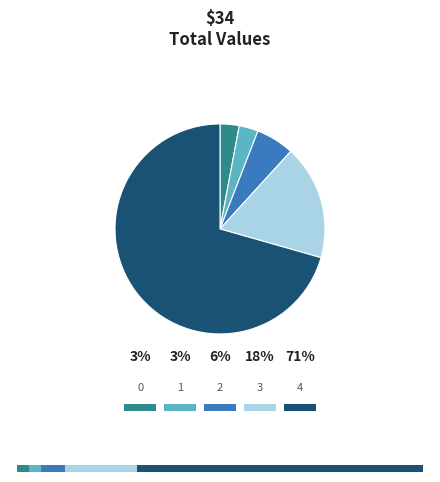

Which category has the biggest portion of the pie?

4